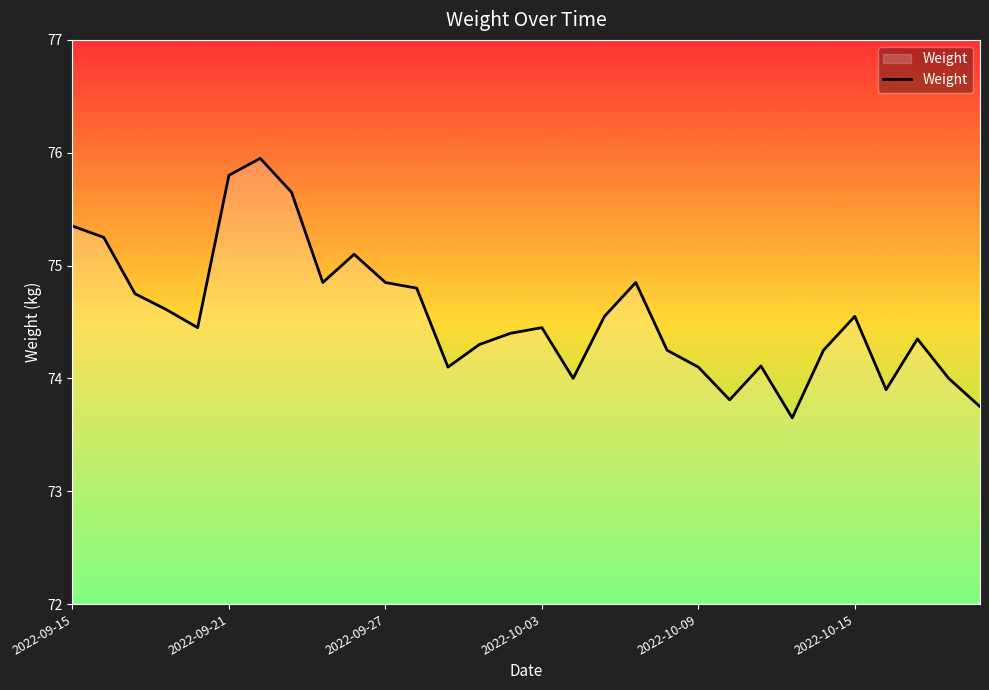

What is the greatest value displayed?

76.0